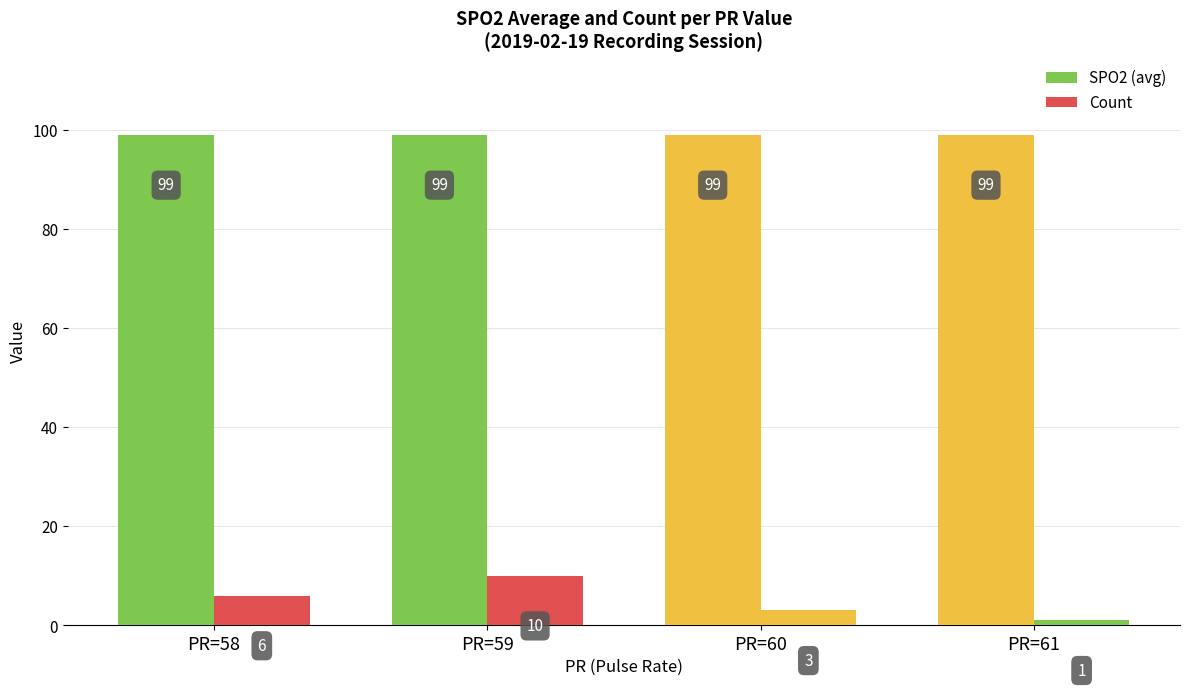

How many bars are there in each group?

2